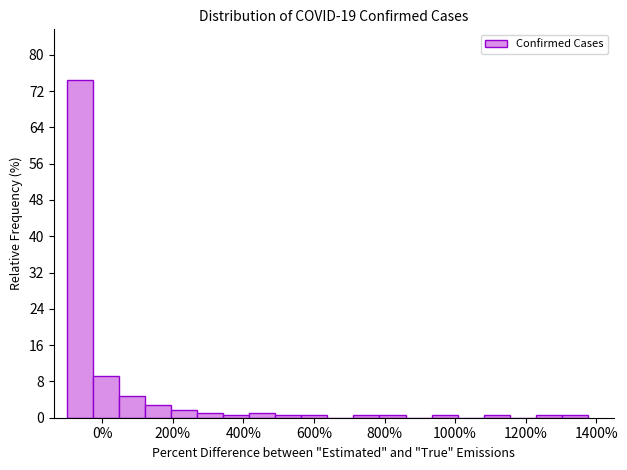

Around what value on the x-axis is the tallest bar? Give the approximate position of its centre, as read against the axis.

-60